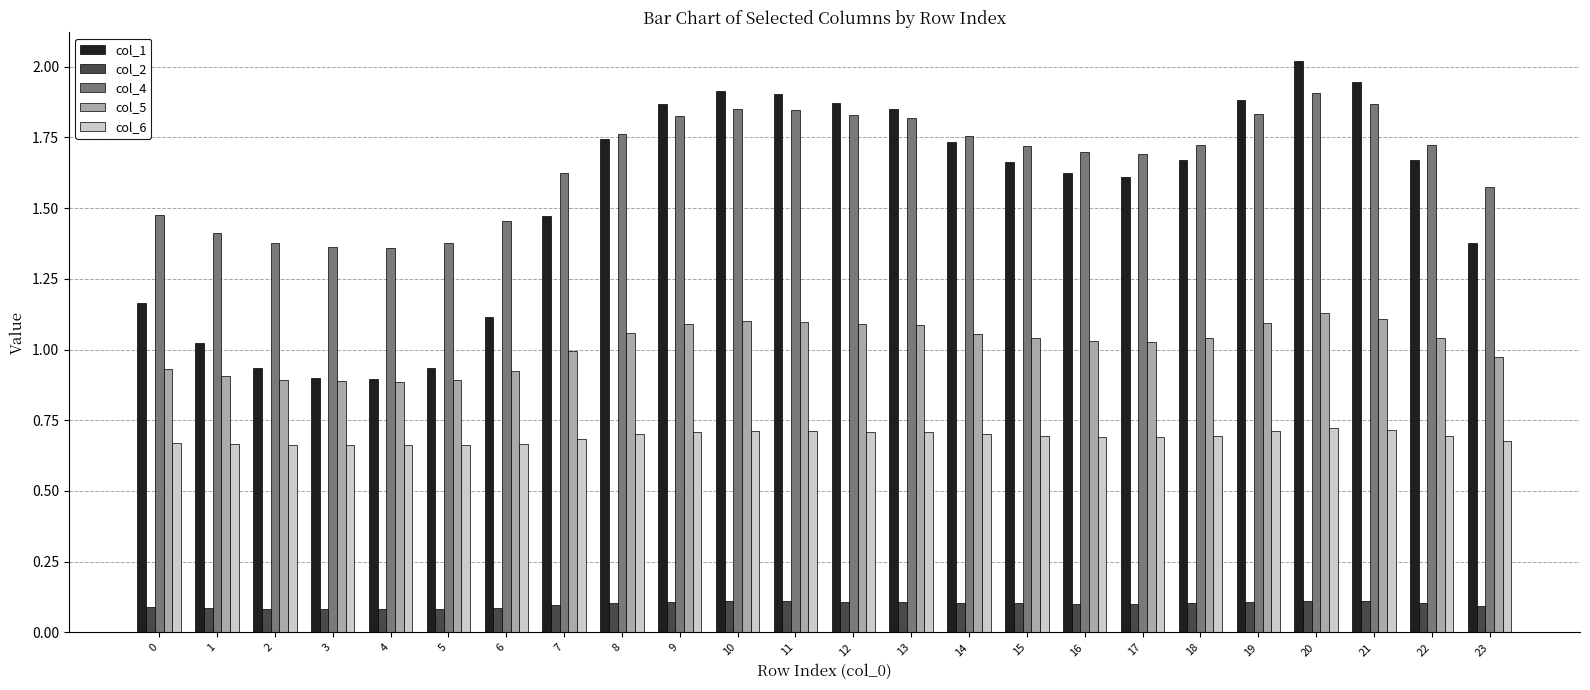

What is the sum of all col_6 values?

16.6